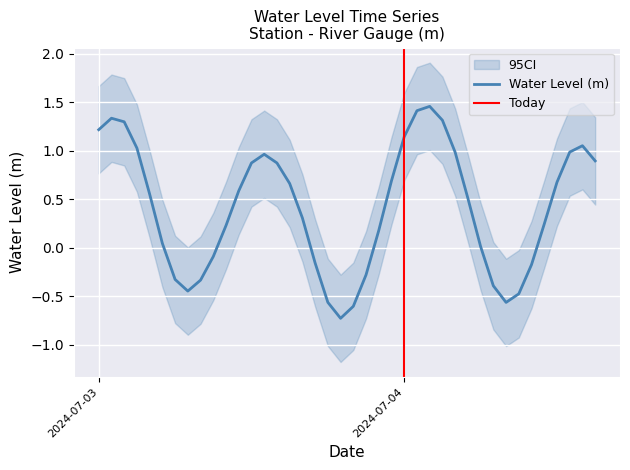

How many interior local peaks (higher than both neighbors) does the data have?

4